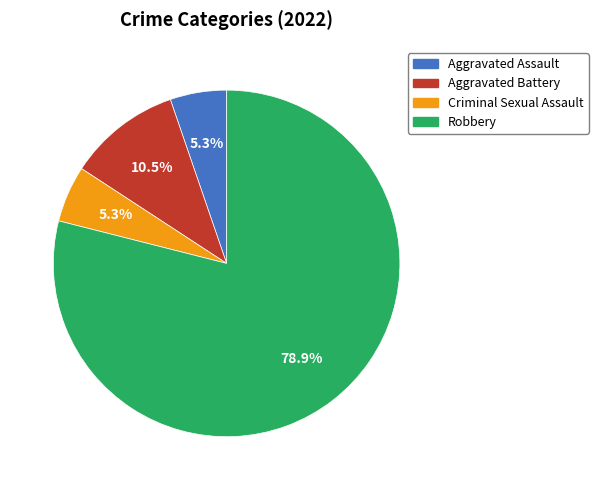

Which has a higher value, Criminal Sexual Assault or Aggravated Battery?

Aggravated Battery